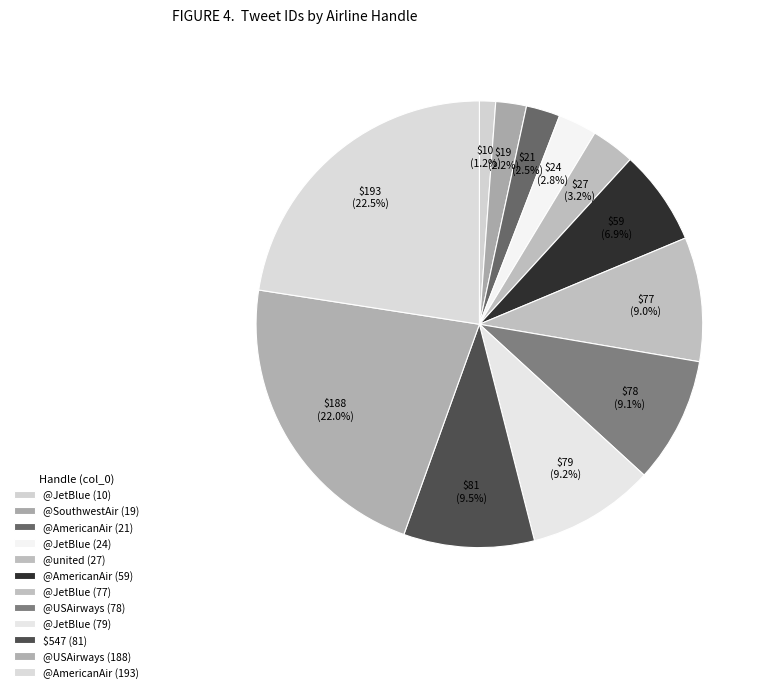

How many segments does this pie chart have?

12